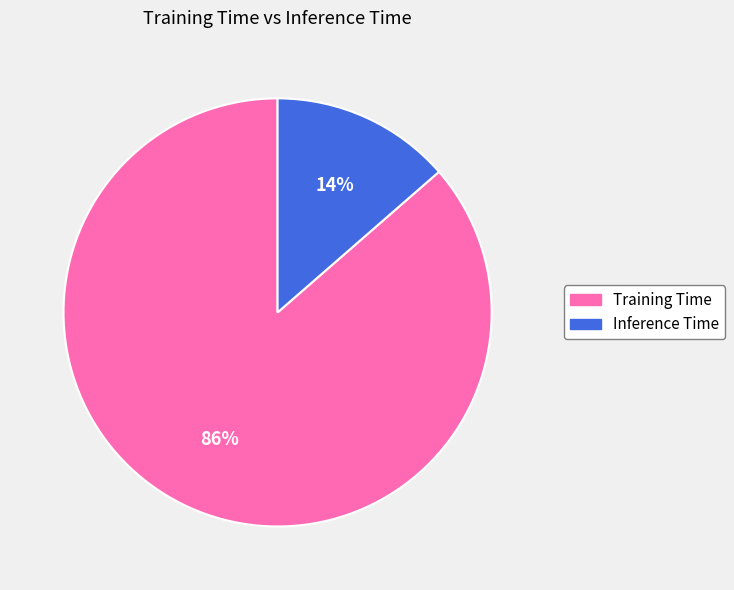

Which has a higher value, Inference Time or Training Time?

Training Time